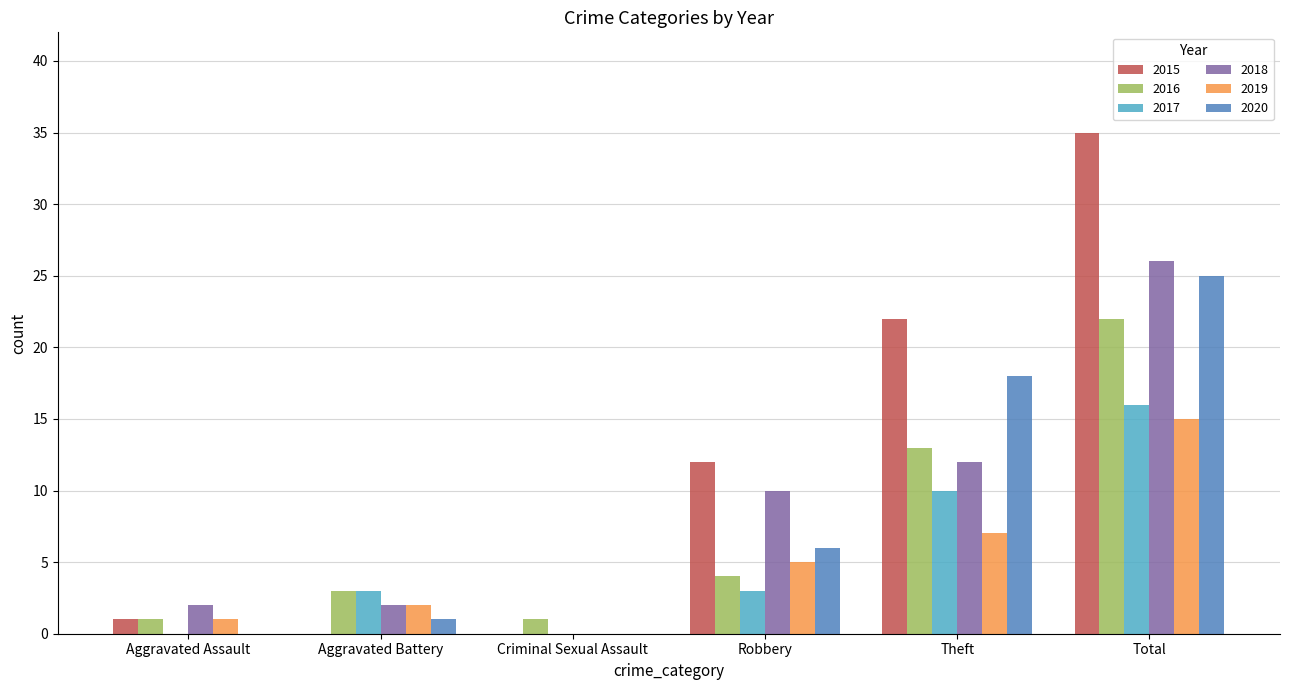

The value of 2015 at Total is 35. True or false?

True